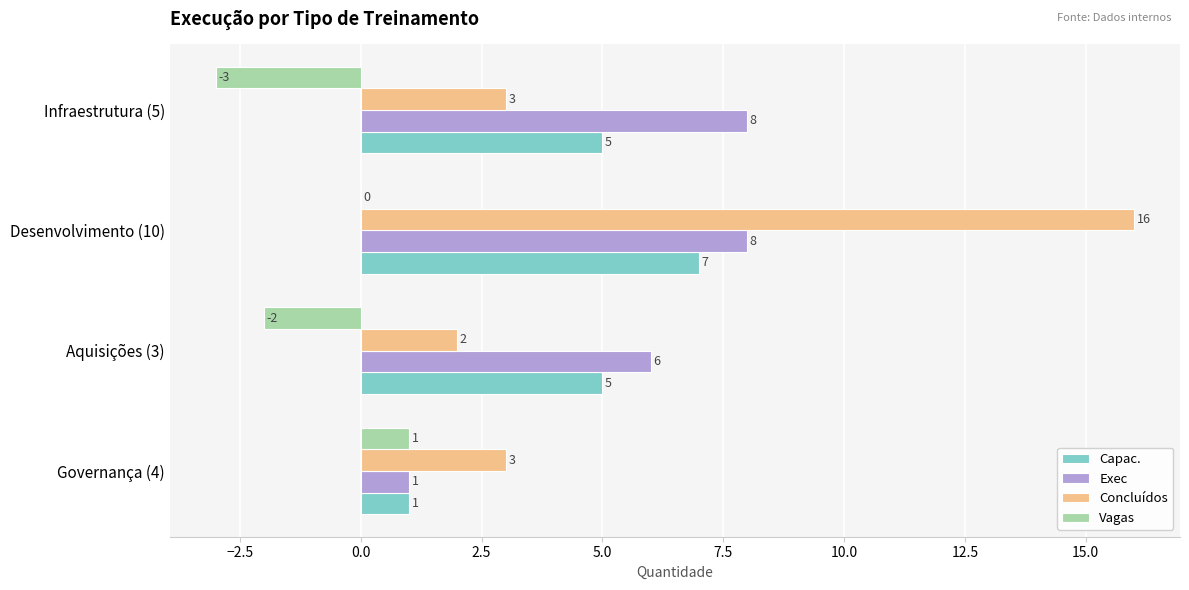

At which category does the chart reach its peak across all series?

Desenvolvimento (10)